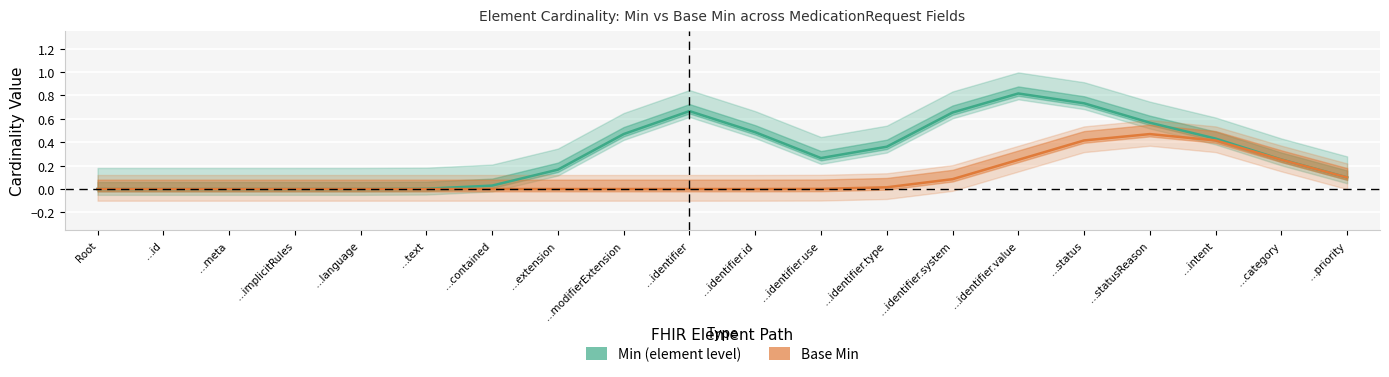

True or false: Base Min and Min (element level) cross at least once.

False